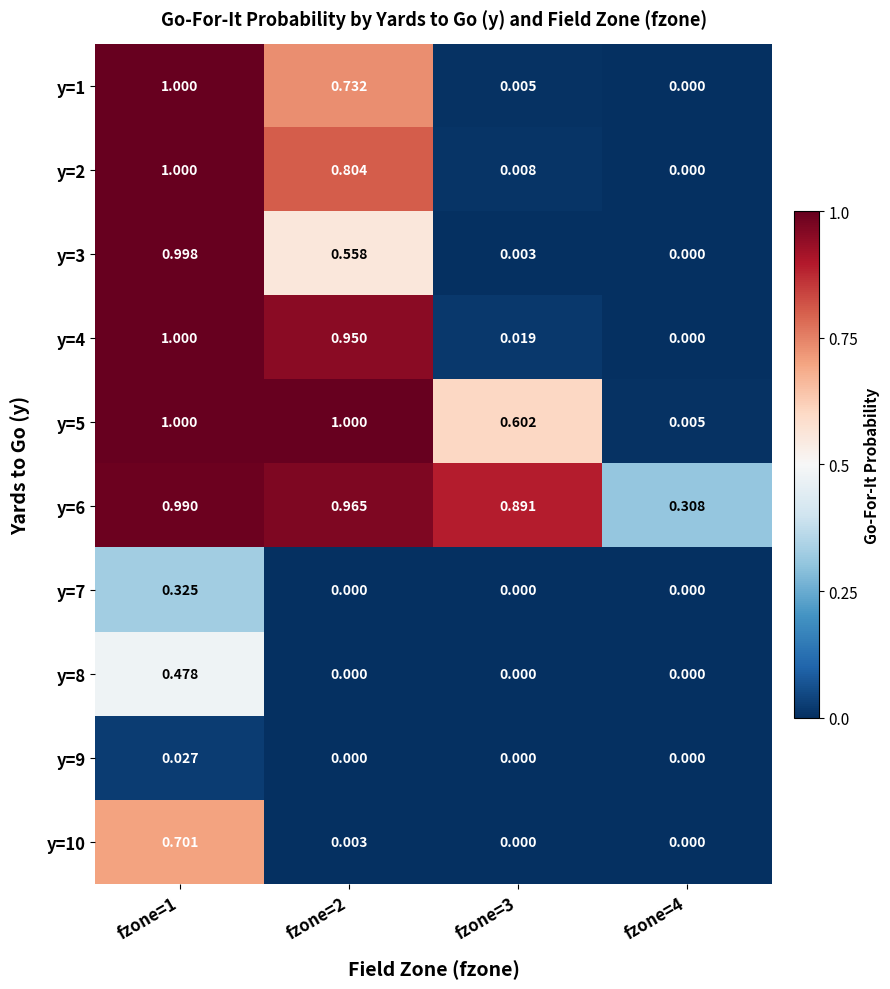

Rank the series at fzone=4 from highest to lowest value.

y=6, y=5, y=1, y=2, y=3, y=4, y=7, y=8, y=9, y=10